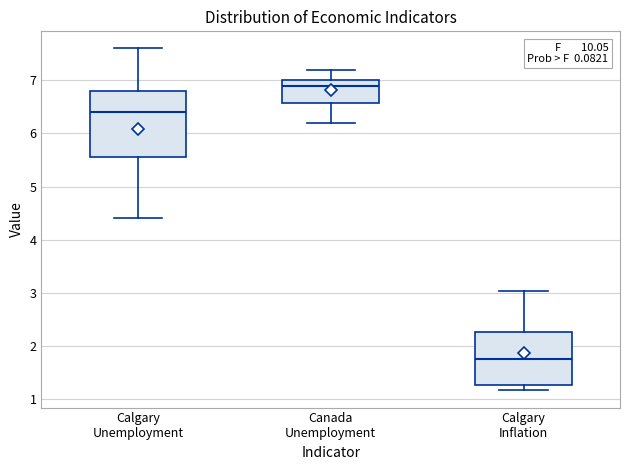

Reading left to right, read every box against the y-axis: the position of its median line, the range the box covers, and the ends of its whiskers. The values are not printed on the chart, so give them approximately, as read against the axis.

Calgary Unemployment: median 6.4, box 5.6 to 6.8, whiskers 4.4 to 7.6
Canada Unemployment: median 6.9, box 6.6 to 7.0, whiskers 6.2 to 7.2
Calgary Inflation: median 1.8, box 1.3 to 2.3, whiskers 1.2 to 3.0